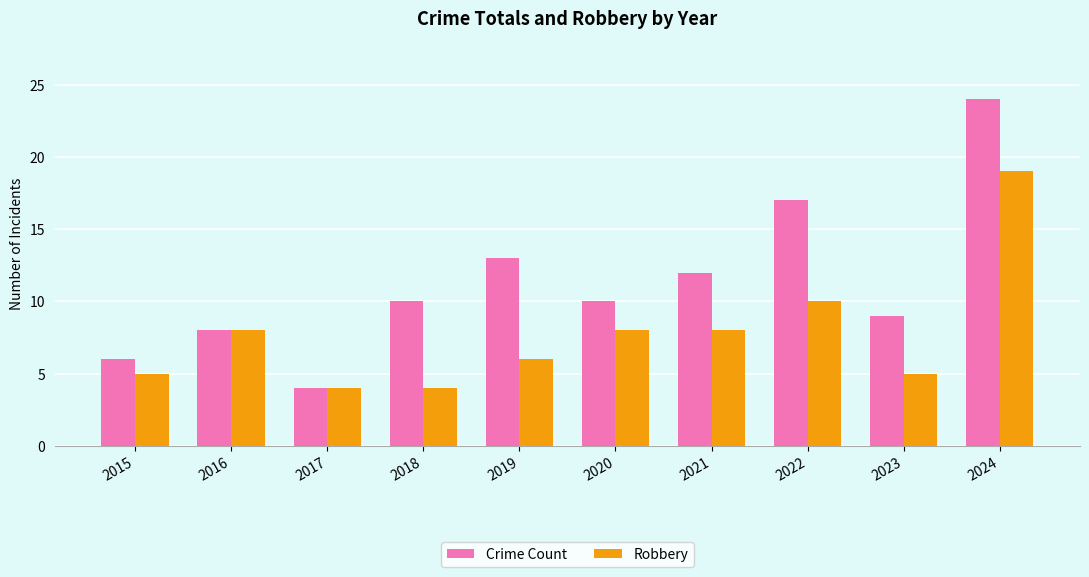

What is the average value of the Crime Count series?

11